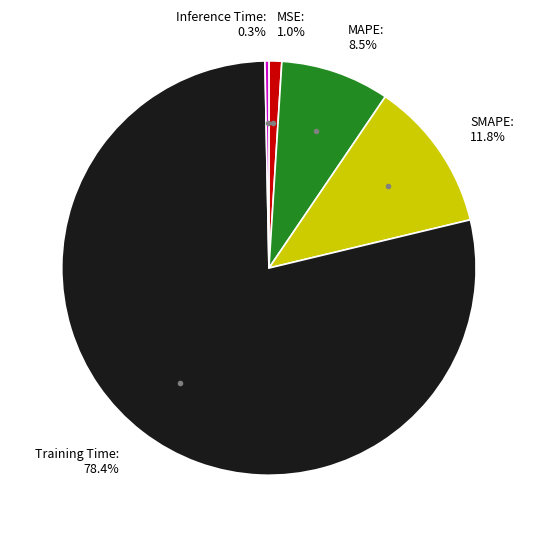

What is the total percentage of Inference Time and Training Time?

78.7%